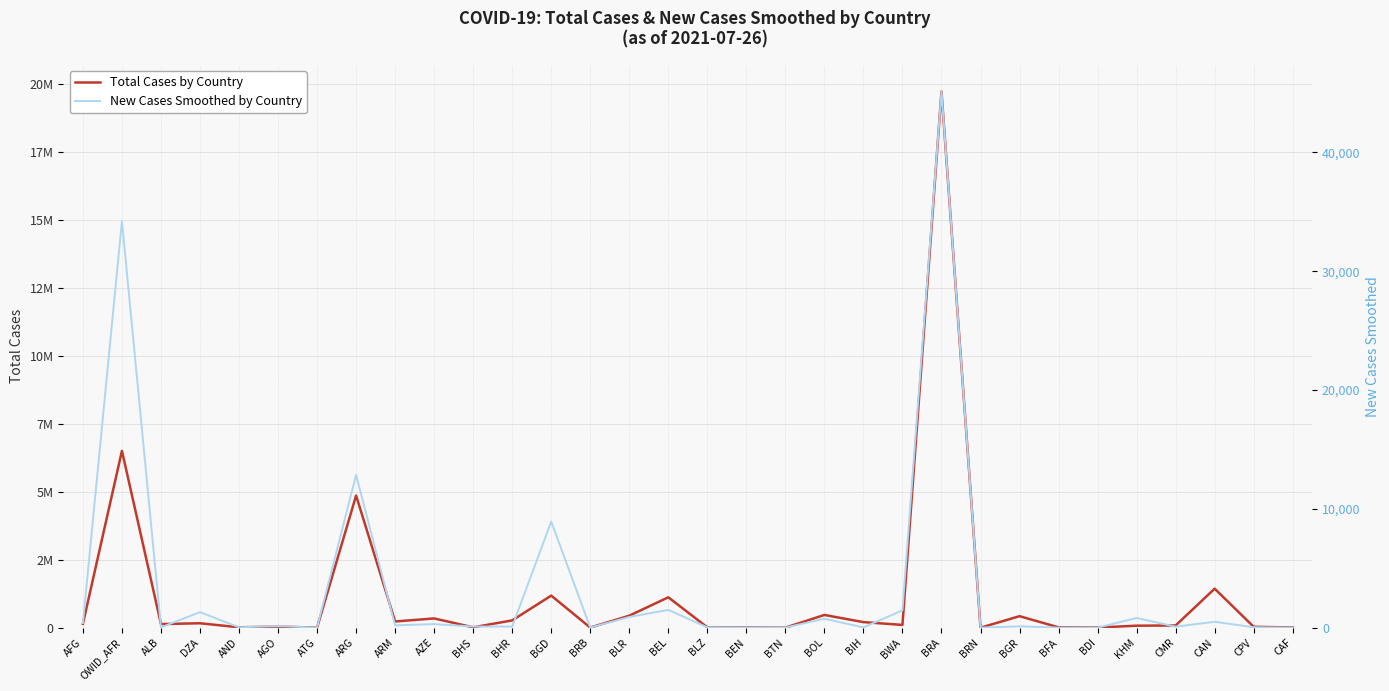

The value of New Cases Smoothed by Country at BRB is 7.1. True or false?

False